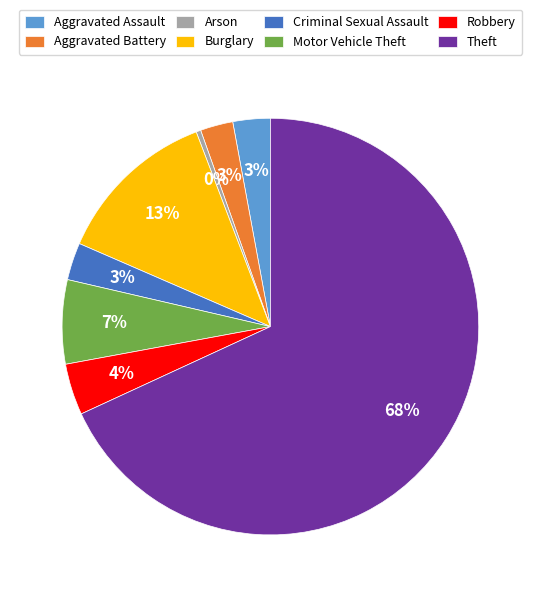

The Robbery slice represents 4% of the pie. True or false?

True